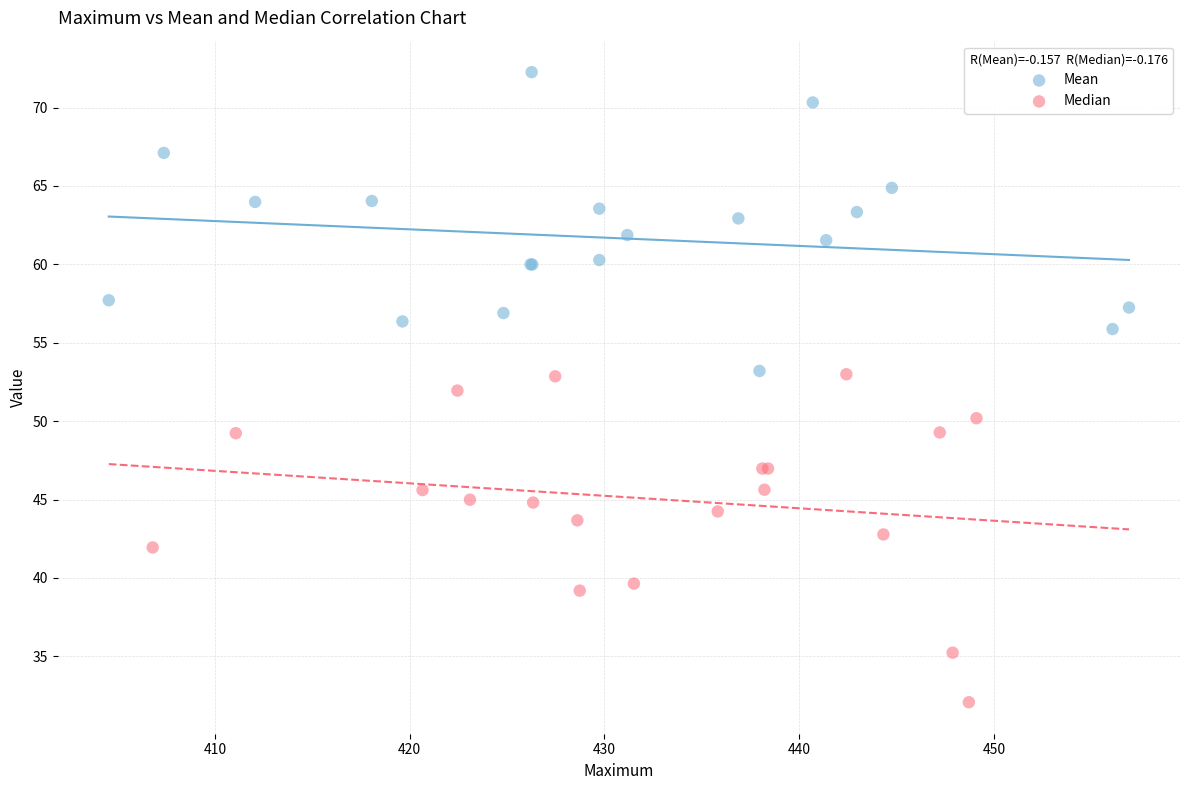

Which series reaches the minimum Y coordinate?

Median